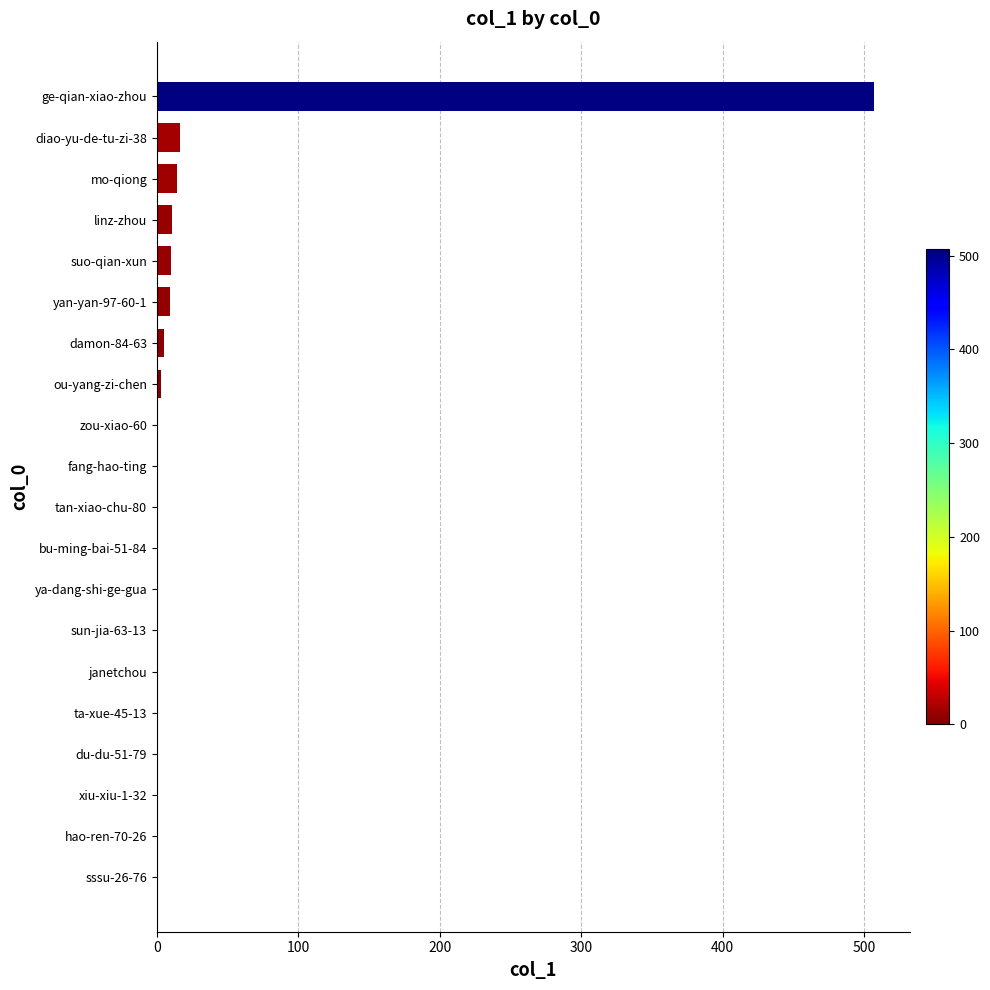

Between ta-xue-45-13 and mo-qiong, which is larger?

mo-qiong